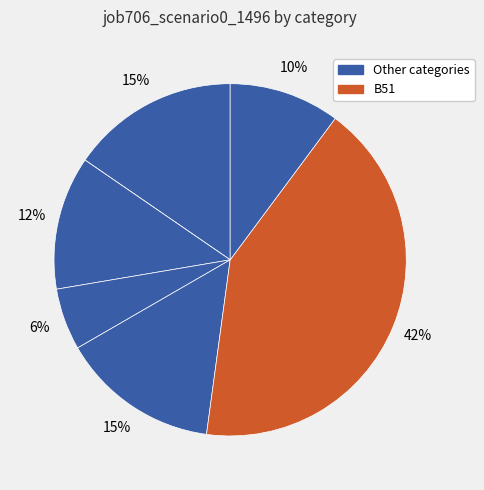

To the nearest percent, what is the average slice percentage?

14%